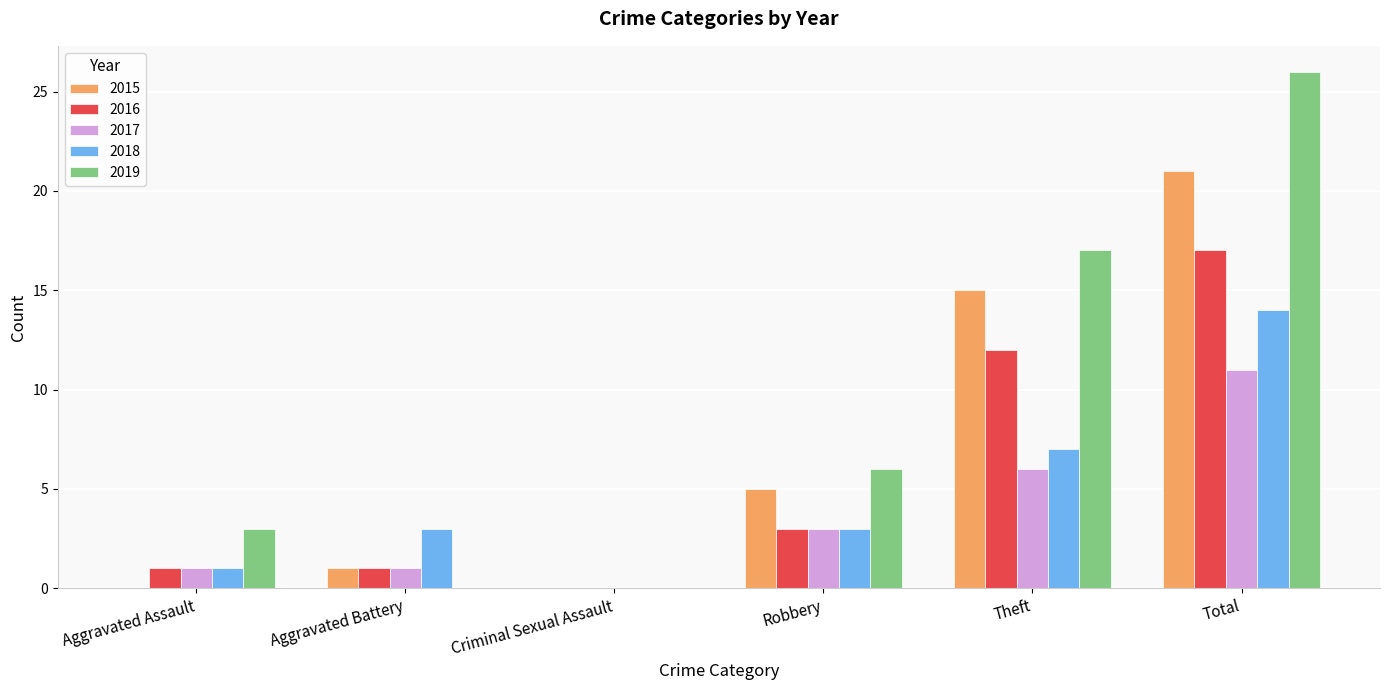

What is the total value across all series at Total?

89